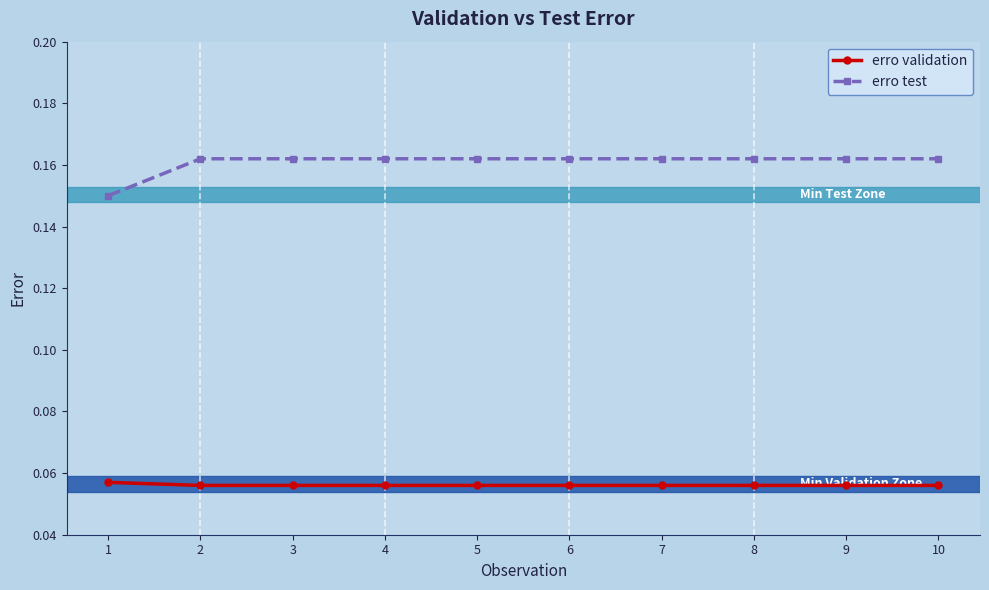

Rank the series at 8 from highest to lowest value.

erro test, erro validation